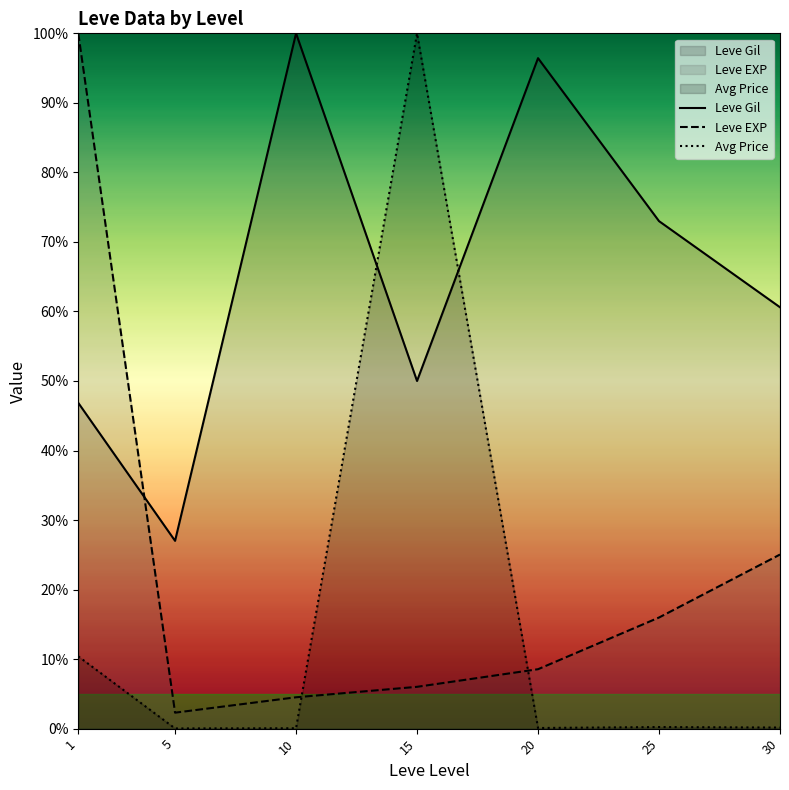

What is the approximate value of Leve EXP at 30?

0.3